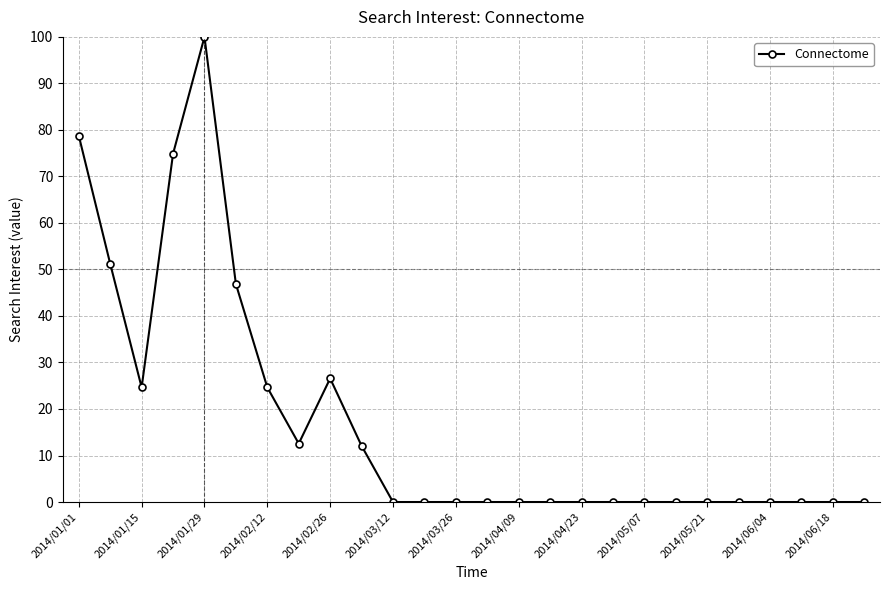

What is the greatest value displayed?

100.0